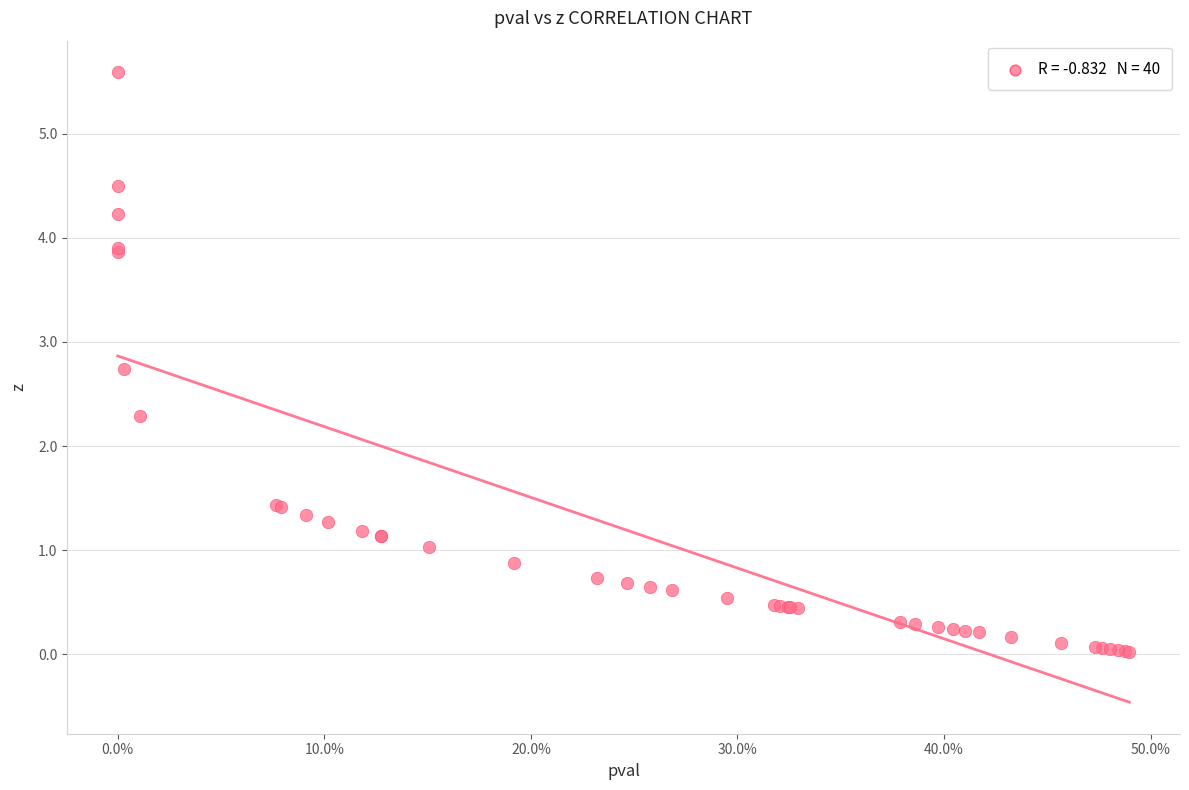

What Y value in the scatter plot is closest to 2?

2.3